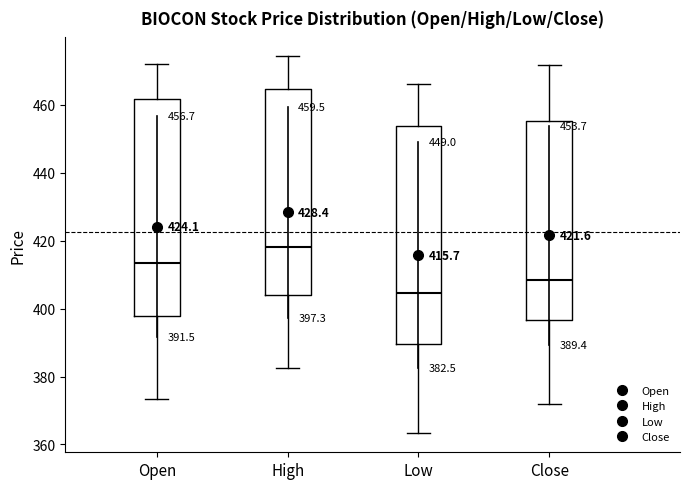

Which box has the highest median line?

High